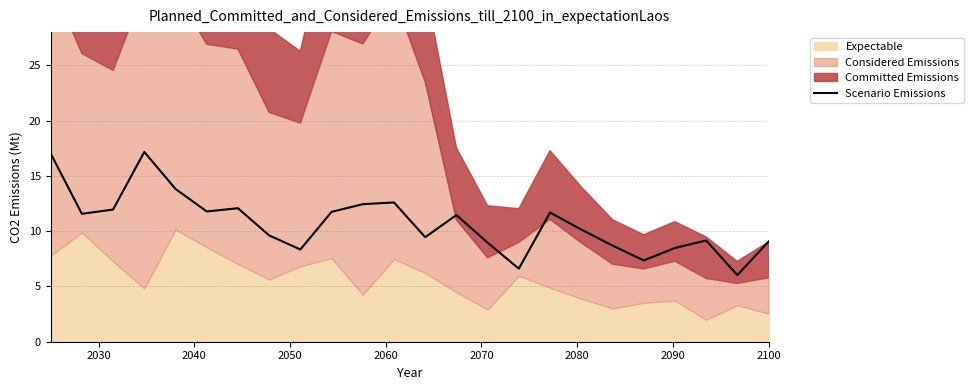

How many data points are less than 11?

12